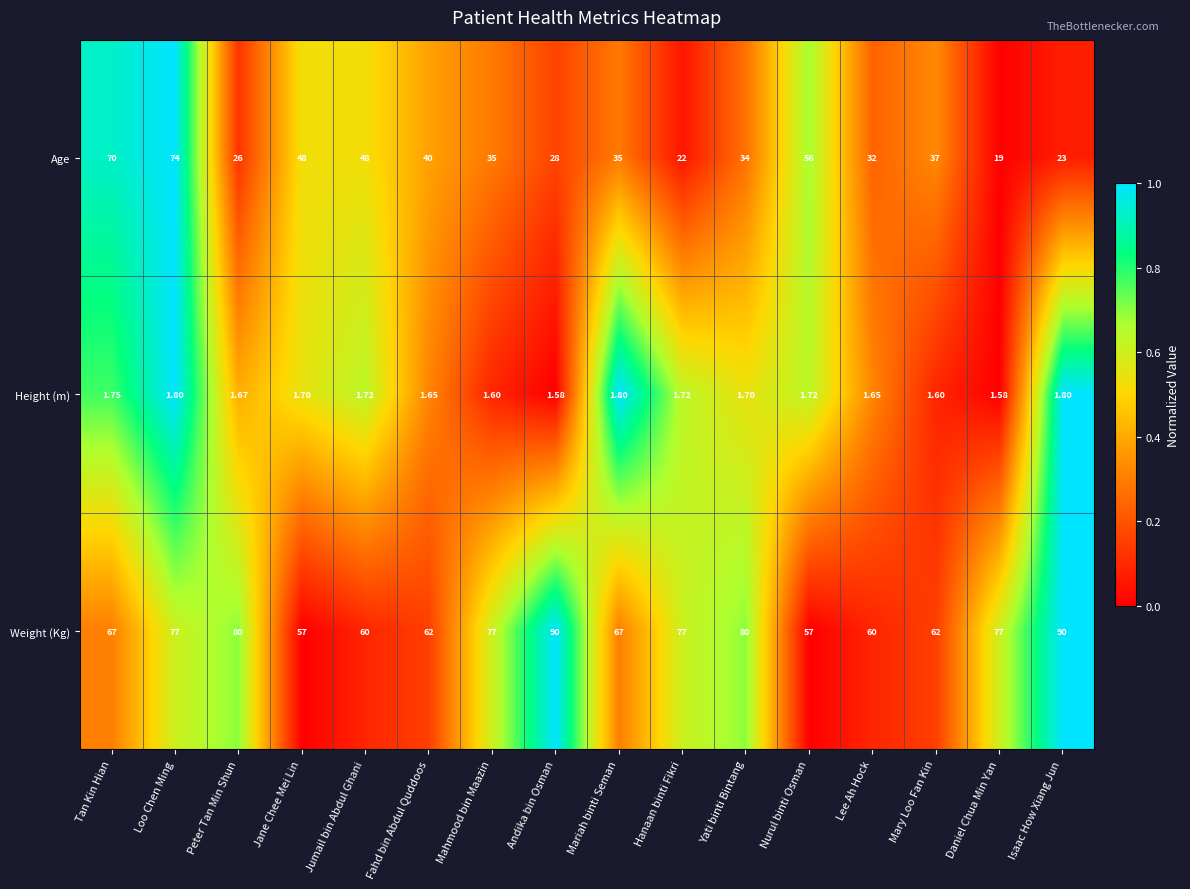

Rank the series by their maximum value, from lowest to highest.

Height (m), Age, Weight (Kg)